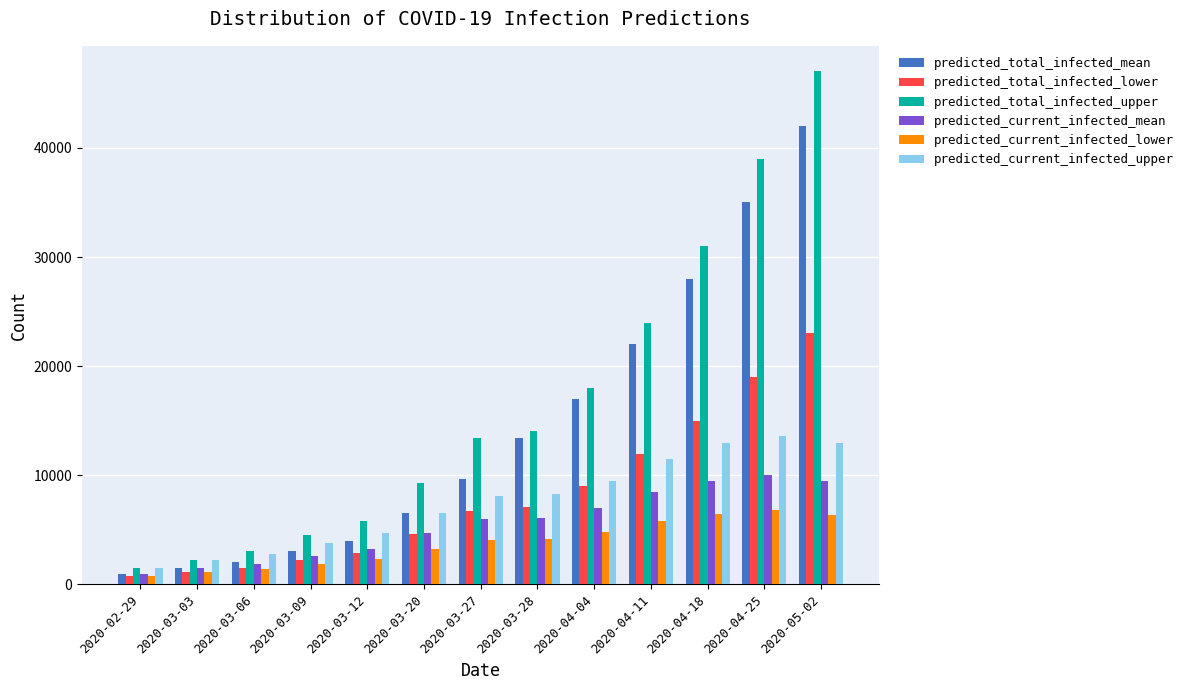

How many data points in predicted_current_infected_lower are less than 4095?

6